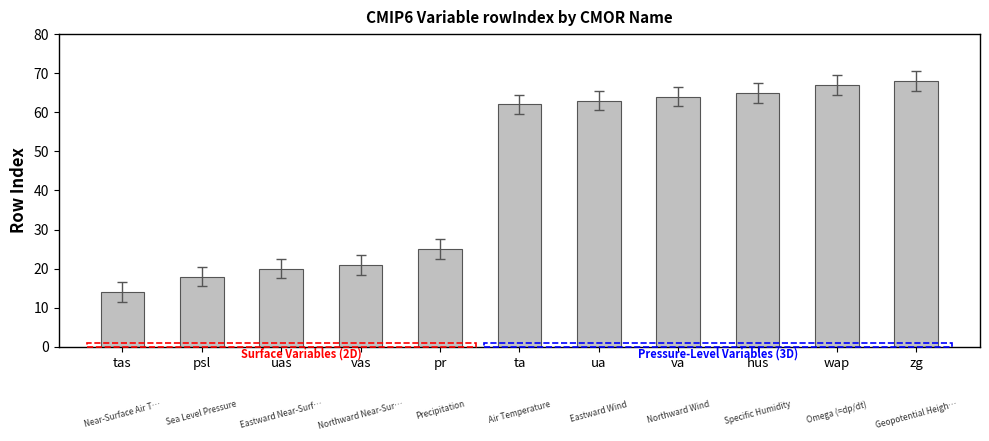

Reading left to right, what are all the values shown in this chart?

tas=14	psl=18	uas=20	vas=21	pr=25	ta=62	ua=63	va=64	hus=65	wap=67	zg=68